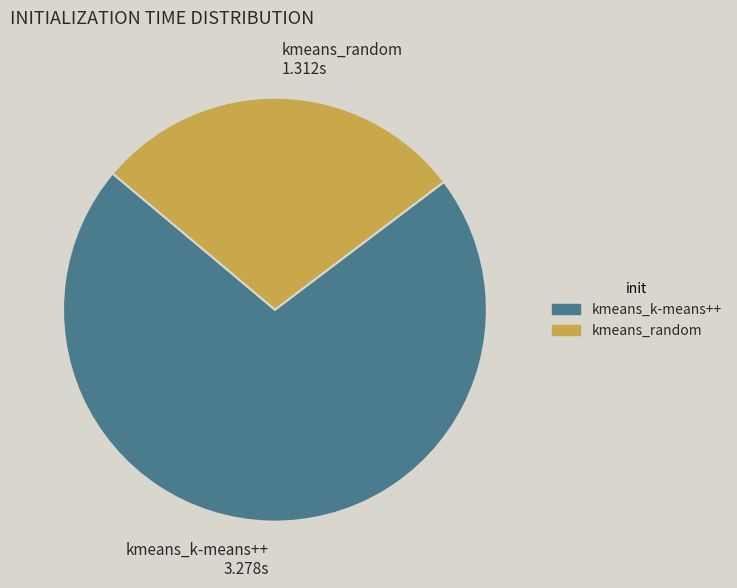

How many slices are in this pie chart?

2